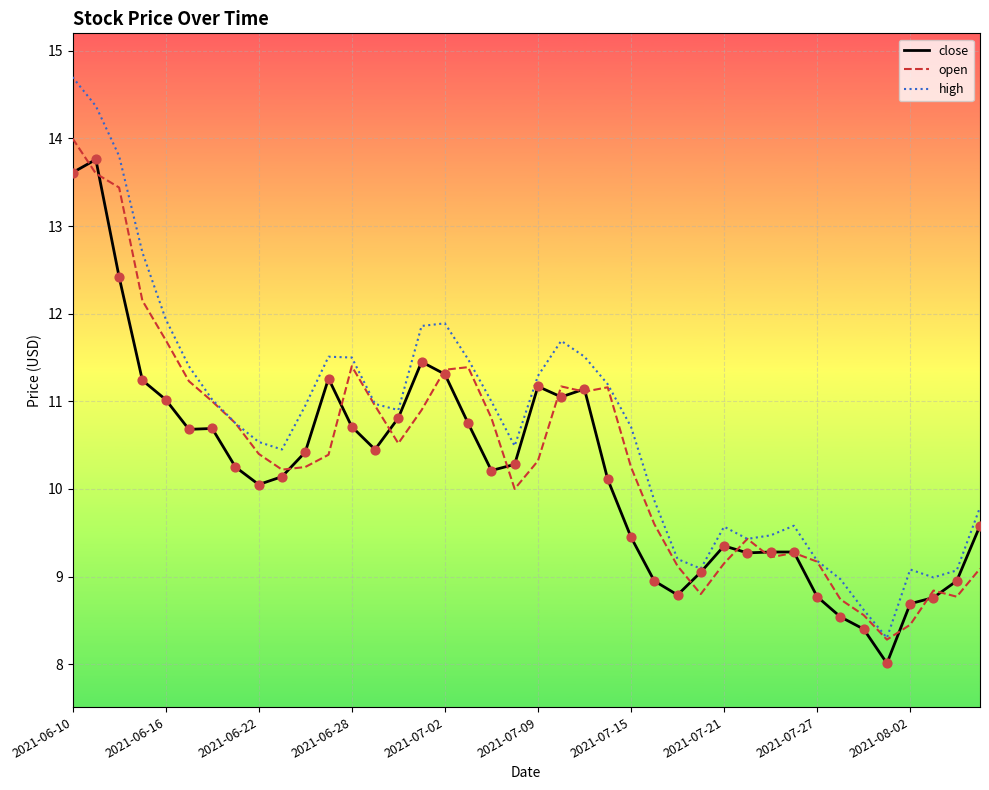

Which series has the largest total across all categories?

high